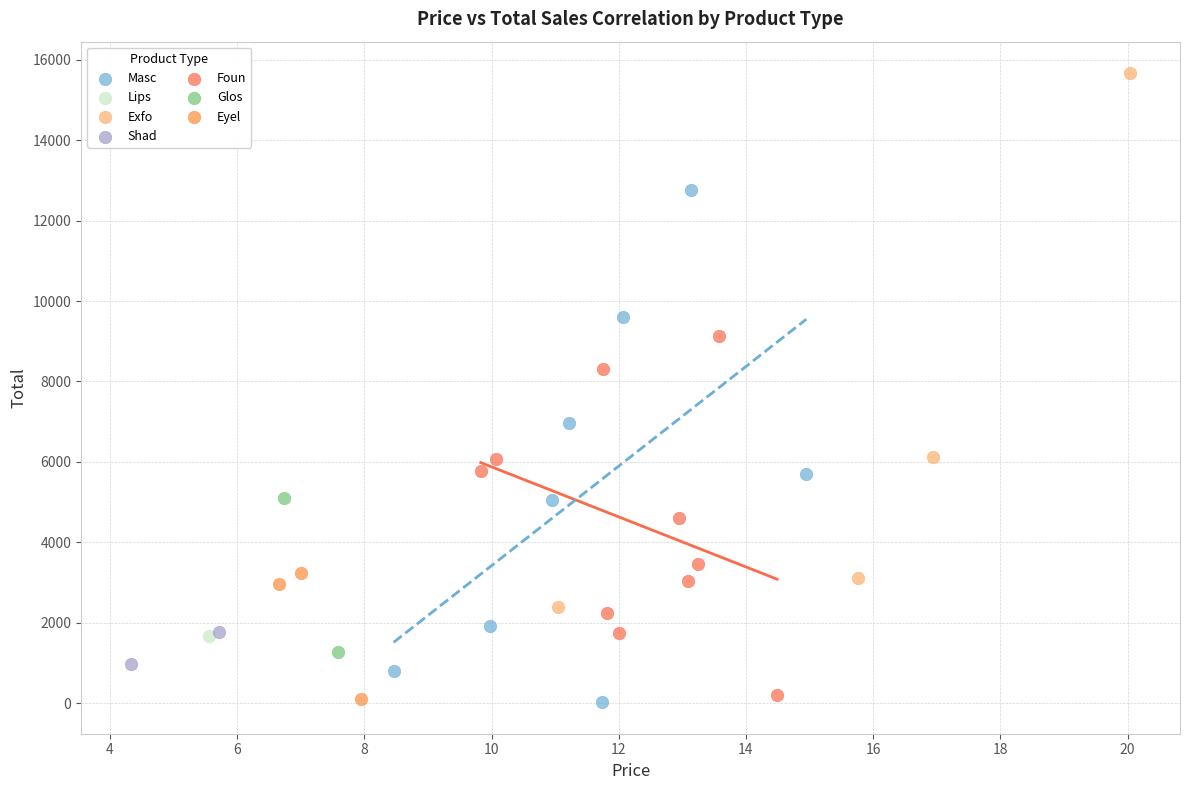

What are all the series names shown in the legend?

Masc, Eyel, Exfo, Glos, Foun, Shad, Lips